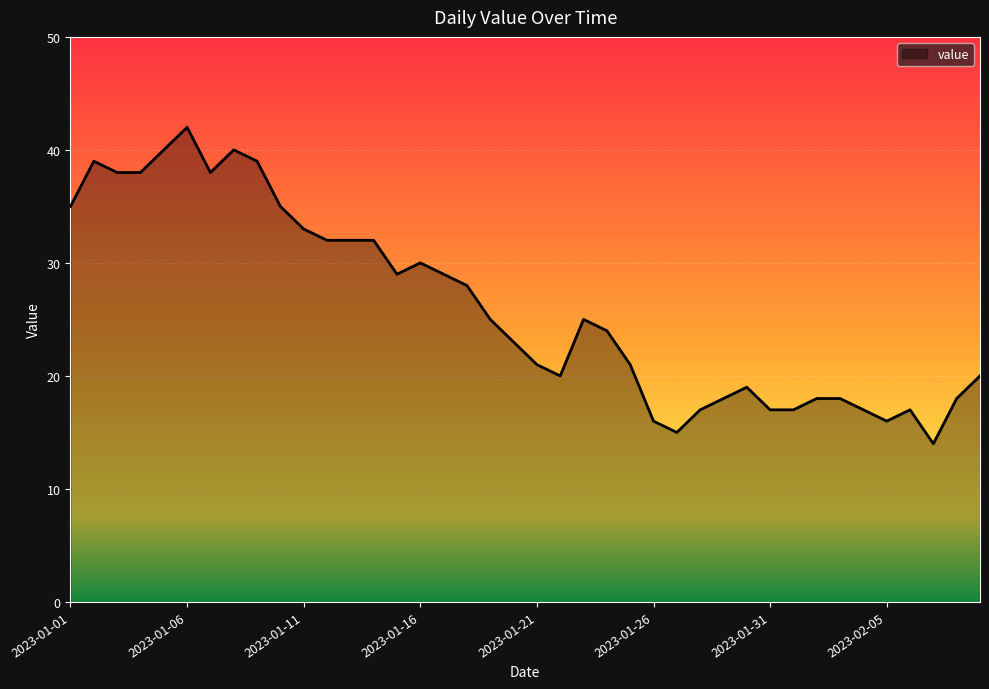

What is the difference between the maximum and minimum values?

28